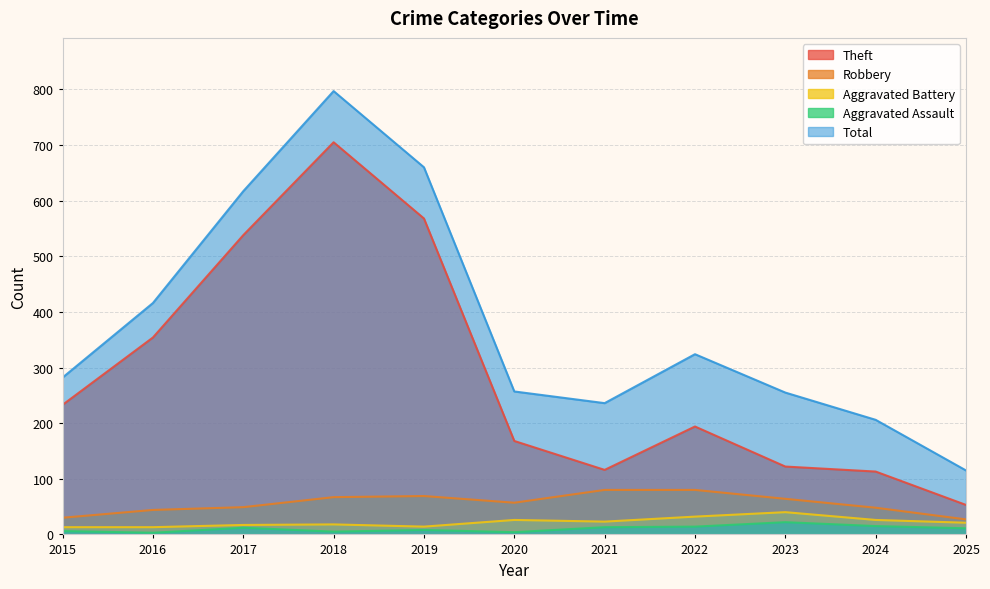

How many lines are shown in the chart?

5